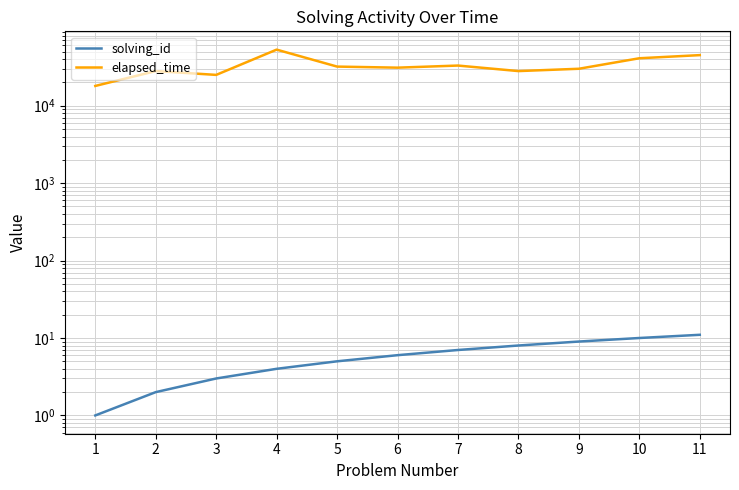

What is the highest value of the elapsed_time series?

53000